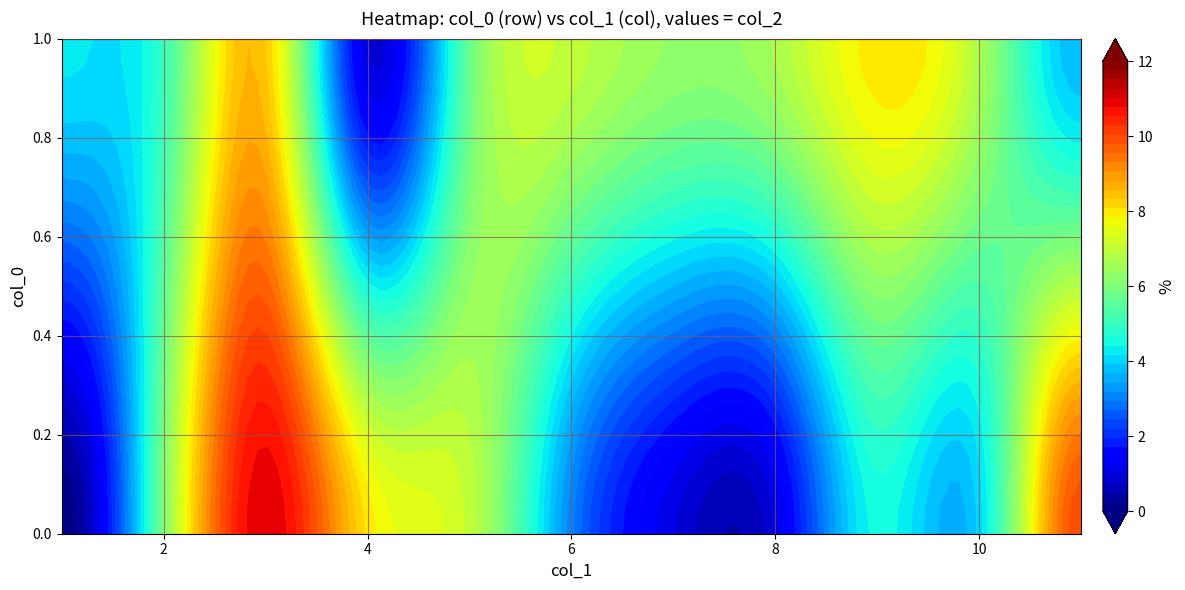

Is it true that 1 equals 10 at 0?

False